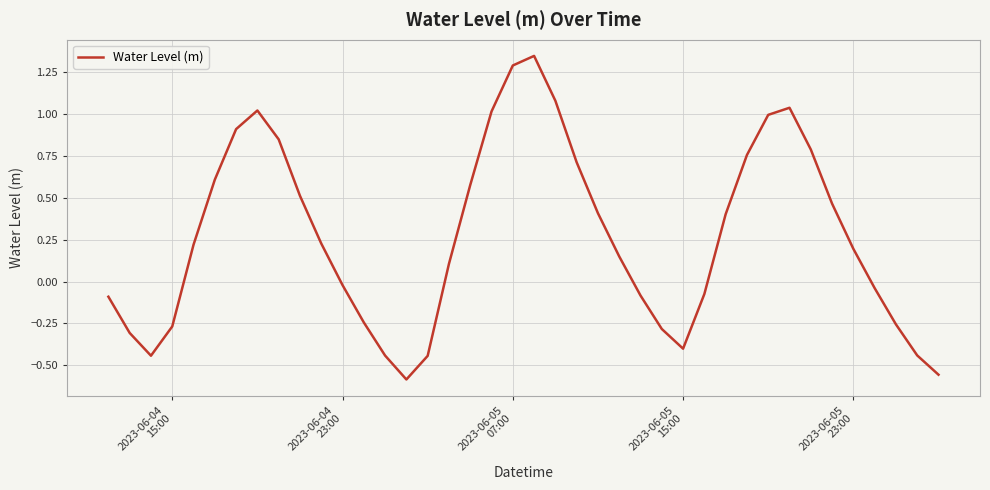

Does the chart display data point markers on the line(s)?

No